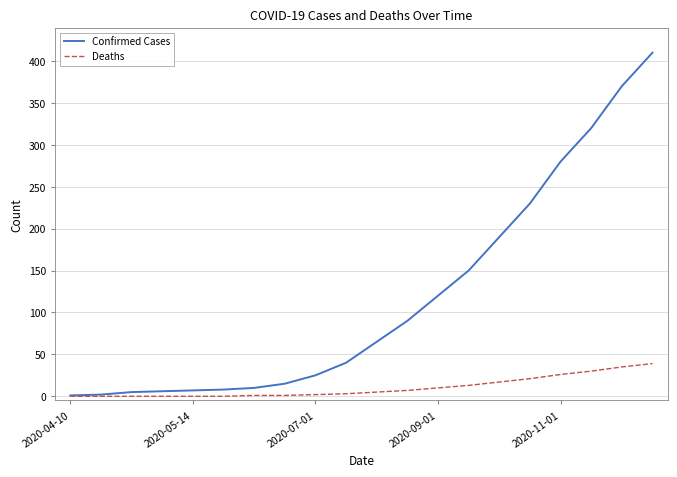

Which series has the largest total across all categories?

Confirmed Cases